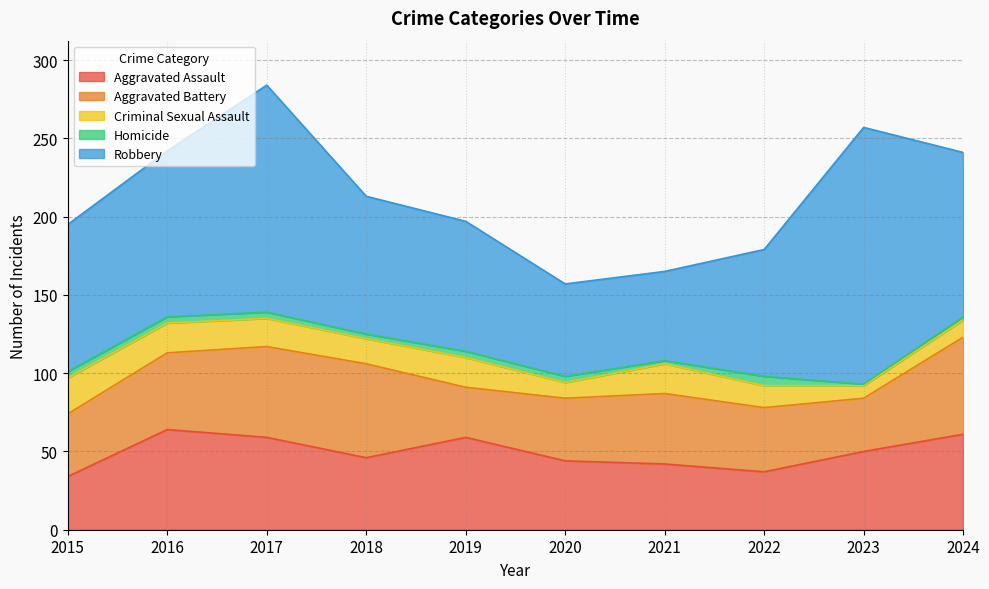

How many data points in Criminal Sexual Assault are above 18?

4